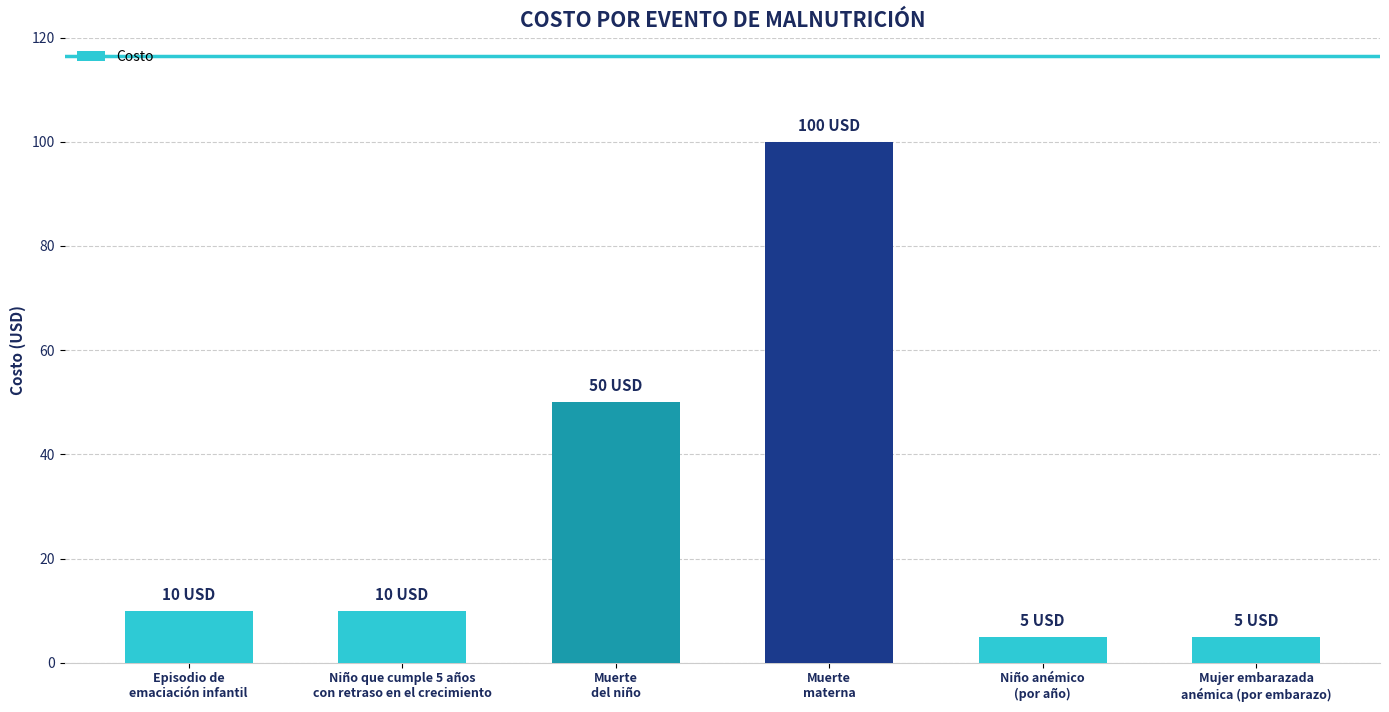

What is the value of the 1st bar from the left?

10